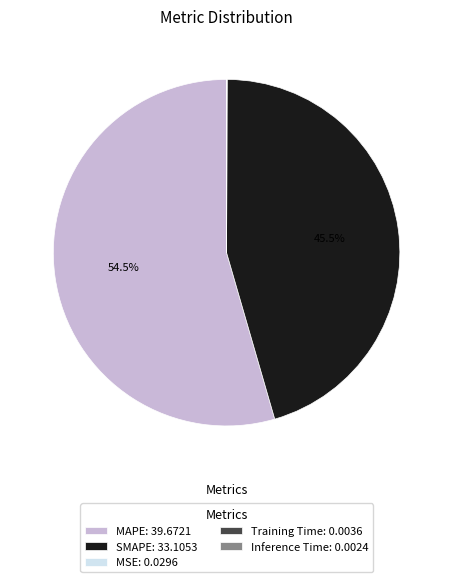

To the nearest percent, what is the difference between the largest and smallest slice percentages?

54%